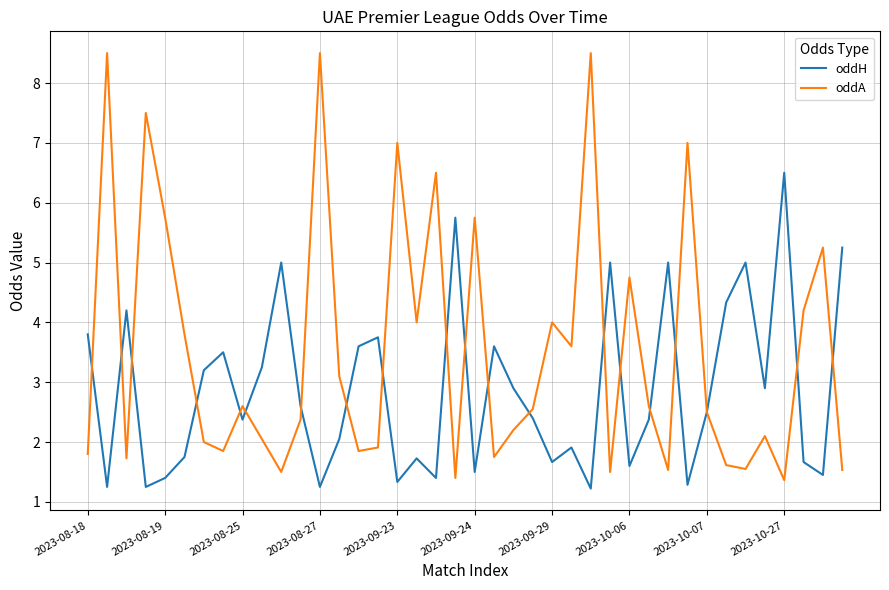

Which series has the largest total across all categories?

oddA